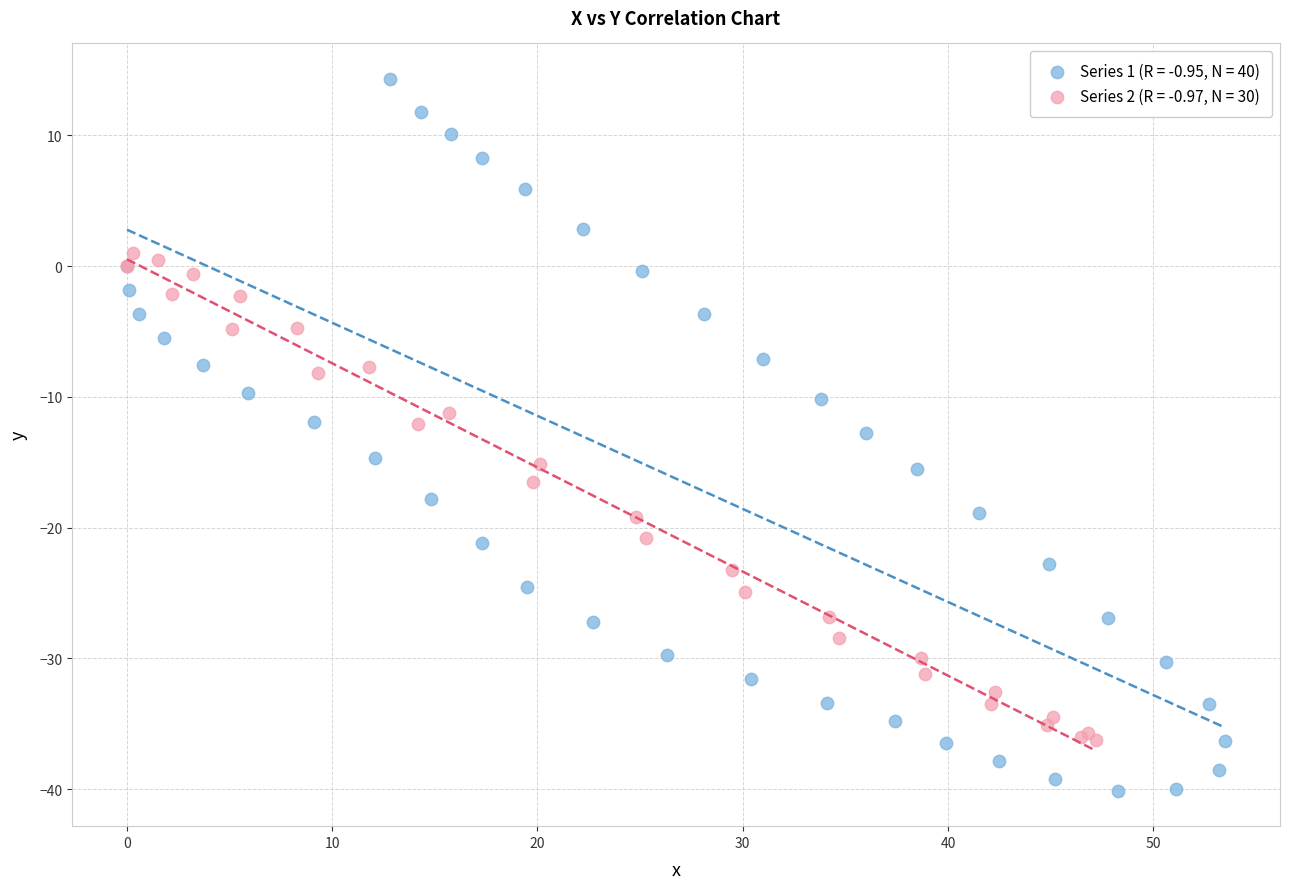

Which series has the widest spread of Y values?

Series 1 (R = -0.95, N = 40)